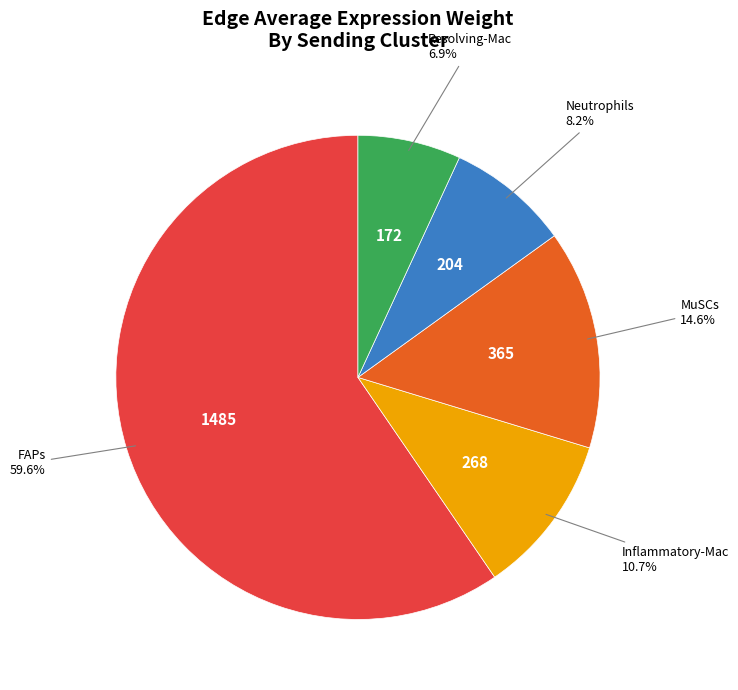

Is there a majority slice in this chart?

Yes